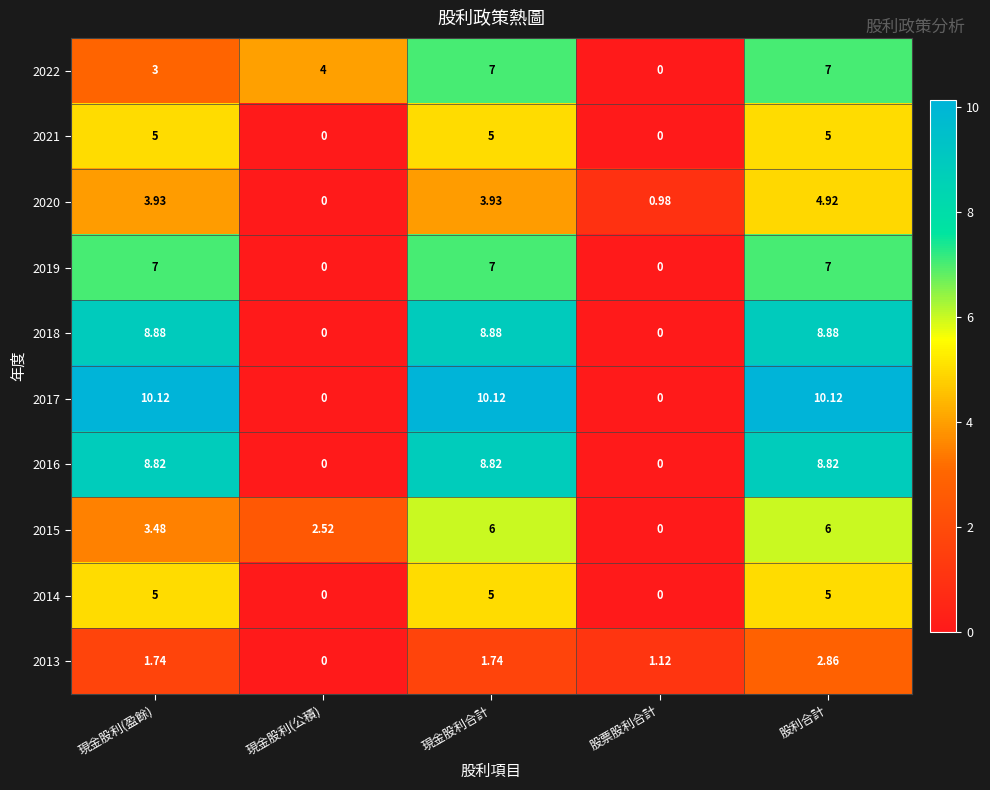

Is the value of 2014 at 現金股利合計 greater than the value of 2021 at 現金股利(公積)?

Yes